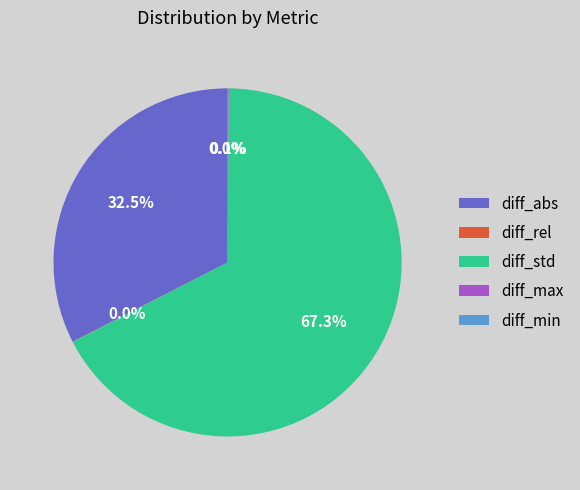

Which slice is the largest?

diff_std